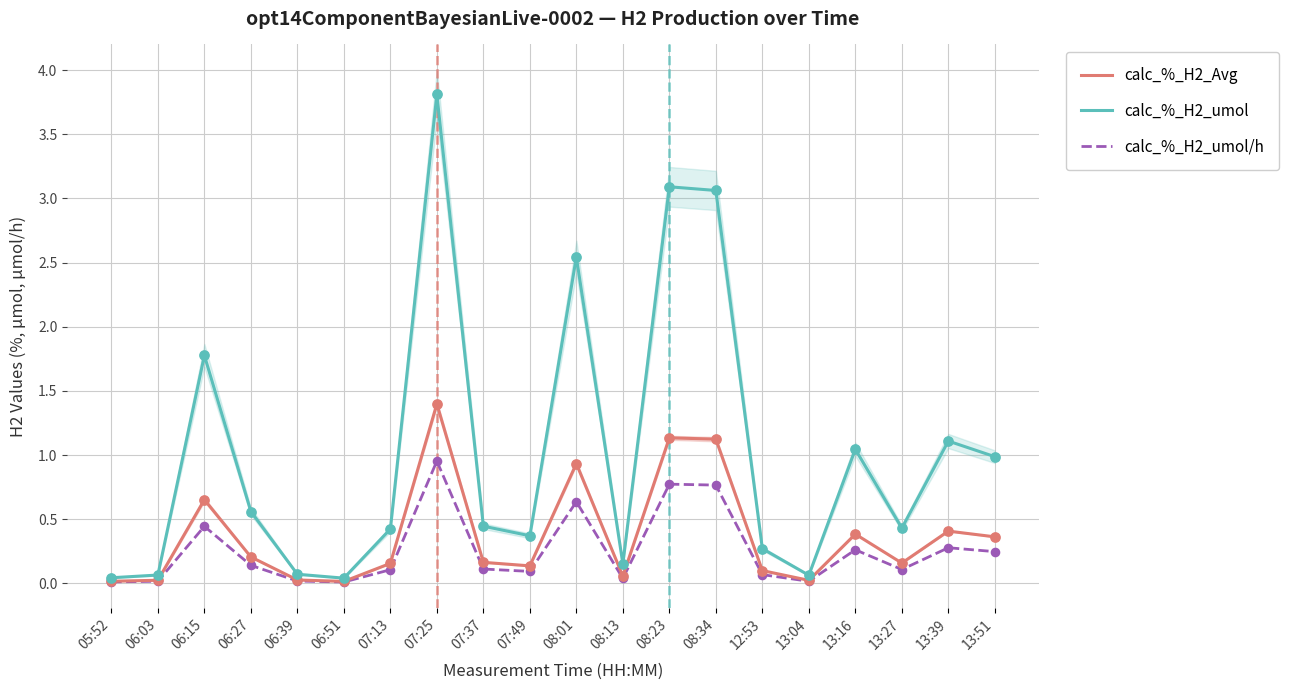

What is the total value across all series at 13:51?

1.6